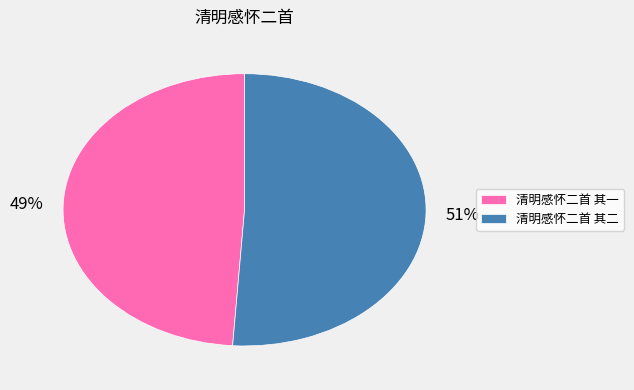

Do 清明感怀二首 其一 and 清明感怀二首 其二 together represent more than half of the pie?

Yes